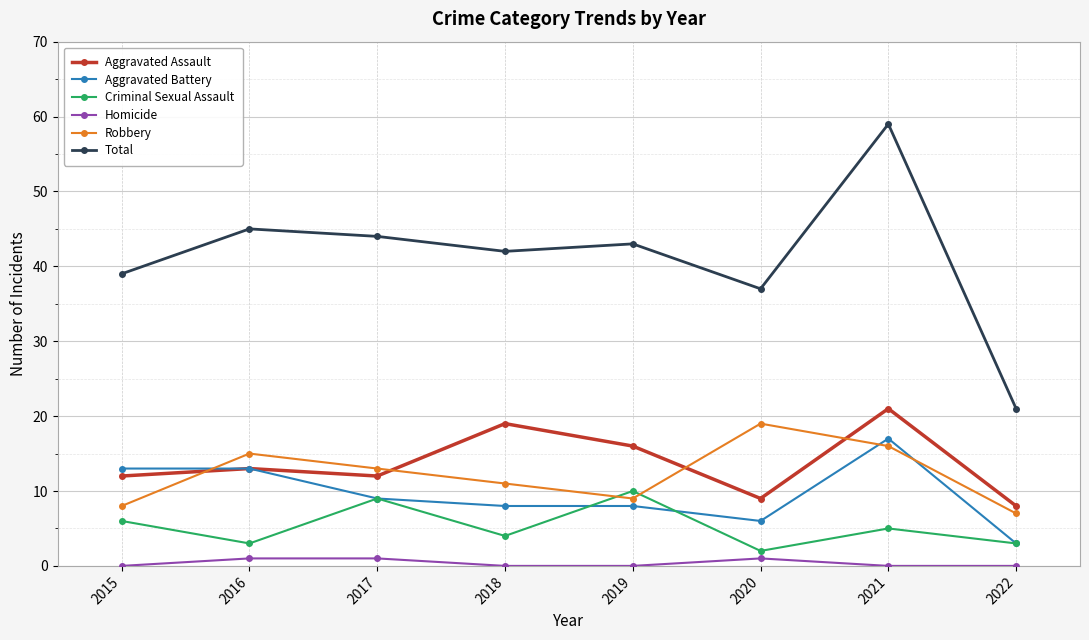

What is the difference between the maximum and minimum values in the Total series?

38